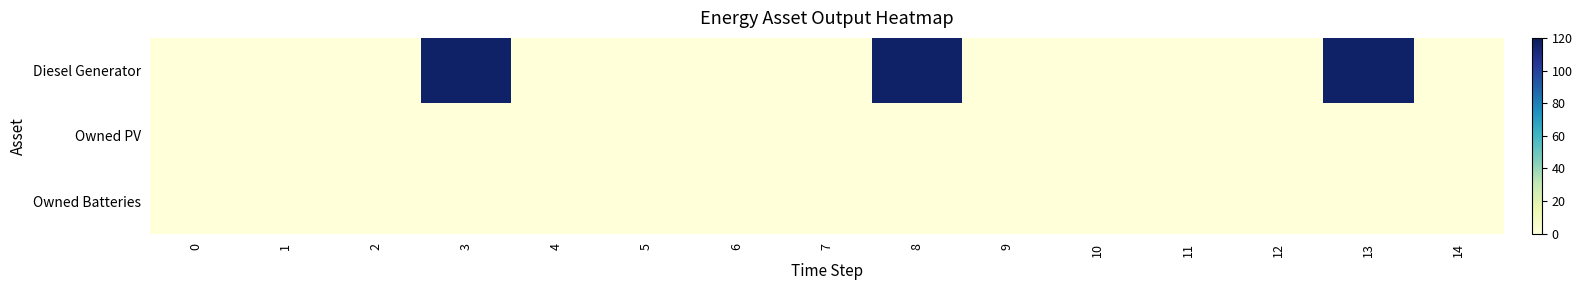

Between 6 and 14, which series saw the biggest shift?

Diesel Generator